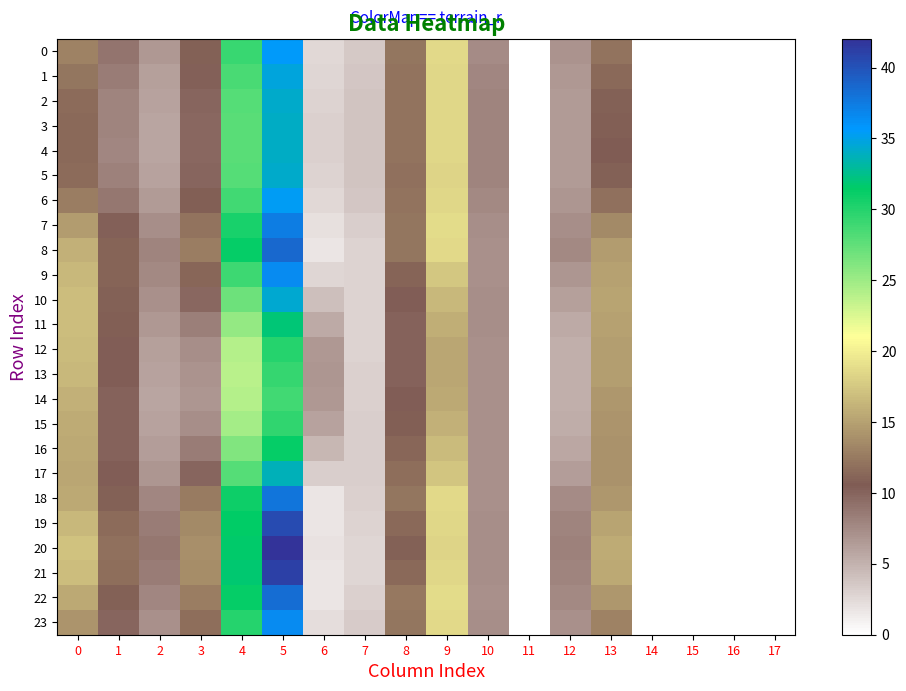

Reading left to right, list all the values displayed in this chart.

0: 0=13.0	1=9.0	2=6.6	3=10.9	4=29.2	5=35.5	6=2.5	7=3.5	8=12.2	9=18.6	10=7.5	11=0.0	12=6.9	13=12.1	14=0.0	15=0.0	16=0.0	17=0.0
1: 0=12.2	1=8.4	2=6.2	3=10.3	4=28.5	5=34.8	6=2.8	7=3.7	8=12.1	9=18.5	10=7.8	11=0.0	12=6.7	13=11.4	14=0.0	15=0.0	16=0.0	17=0.0
2: 0=11.6	1=8.0	2=6.0	3=9.9	4=28.0	5=34.3	6=2.9	7=3.8	8=12.0	9=18.4	10=7.9	11=0.0	12=6.5	13=10.9	14=0.0	15=0.0	16=0.0	17=0.0
3: 0=11.4	1=7.9	2=5.9	3=9.8	4=27.9	5=34.1	6=3.0	7=3.9	8=12.0	9=18.4	10=8.0	11=0.0	12=6.5	13=10.7	14=0.0	15=0.0	16=0.0	17=0.0
4: 0=11.3	1=7.9	2=5.9	3=9.8	4=27.8	5=34.0	6=3.0	7=3.9	8=12.0	9=18.4	10=8.0	11=0.0	12=6.4	13=10.6	14=0.0	15=0.0	16=0.0	17=0.0
5: 0=11.6	1=8.1	2=6.0	3=9.9	4=28.0	5=34.3	6=2.9	7=3.8	8=12.0	9=18.4	10=7.9	11=0.0	12=6.5	13=10.9	14=0.0	15=0.0	16=0.0	17=0.0
6: 0=12.7	1=8.8	2=6.5	3=10.7	4=28.7	5=35.3	6=2.6	7=3.6	8=12.0	9=18.5	10=7.6	11=0.0	12=6.8	13=11.8	14=0.0	15=0.0	16=0.0	17=0.0
7: 0=14.7	1=10.2	2=7.3	3=12.1	4=30.5	5=37.3	6=2.0	7=3.2	8=12.3	9=18.7	10=7.2	11=0.0	12=7.4	13=13.5	14=0.0	15=0.0	16=0.0	17=0.0
8: 0=15.9	1=11.1	2=7.9	3=12.8	4=31.2	5=38.7	6=1.7	7=2.9	8=12.2	9=18.7	10=7.2	11=0.0	12=7.6	13=14.7	14=0.0	15=0.0	16=0.0	17=0.0
9: 0=16.5	1=11.1	2=7.6	3=11.2	4=29.0	5=36.6	6=2.7	7=2.9	8=11.1	9=17.4	10=7.2	11=0.0	12=6.8	13=15.1	14=0.0	15=0.0	16=0.0	17=0.0
10: 0=16.8	1=11.0	2=7.2	3=9.7	4=27.1	5=34.5	6=4.1	7=2.8	8=10.5	9=16.5	10=7.2	11=0.0	12=6.1	13=15.2	14=0.0	15=0.0	16=0.0	17=0.0
11: 0=16.8	1=10.7	2=6.6	3=8.2	4=25.3	5=31.9	6=5.6	7=2.9	8=10.1	9=15.8	10=7.2	11=0.0	12=5.5	13=15.1	14=0.0	15=0.0	16=0.0	17=0.0
12: 0=16.6	1=10.4	2=6.2	3=7.2	4=24.1	5=29.9	6=6.6	7=2.9	8=10.0	9=15.4	10=7.2	11=0.0	12=5.2	13=14.9	14=0.0	15=0.0	16=0.0	17=0.0
13: 0=16.5	1=10.4	2=6.1	3=7.0	4=23.8	5=29.4	6=6.8	7=3.0	8=10.0	9=15.3	10=7.2	11=0.0	12=5.2	13=14.8	14=0.0	15=0.0	16=0.0	17=0.0
14: 0=16.0	1=10.1	2=5.8	3=6.9	4=24.0	5=28.8	6=6.6	7=3.1	8=10.4	9=15.5	10=7.2	11=0.0	12=5.1	13=14.4	14=0.0	15=0.0	16=0.0	17=0.0
15: 0=15.7	1=10.0	2=5.9	3=7.3	4=24.7	5=29.5	6=5.9	7=3.1	8=10.8	9=15.9	10=7.2	11=0.0	12=5.3	13=14.1	14=0.0	15=0.0	16=0.0	17=0.0
16: 0=15.5	1=10.1	2=6.3	3=8.4	4=26.2	5=31.3	6=4.7	7=3.1	8=11.2	9=16.6	10=7.2	11=0.0	12=5.7	13=14.0	14=0.0	15=0.0	16=0.0	17=0.0
17: 0=15.3	1=10.3	2=6.8	3=10.0	4=28.0	5=33.7	6=3.3	7=3.1	8=11.7	9=17.4	10=7.2	11=0.0	12=6.3	13=14.0	14=0.0	15=0.0	16=0.0	17=0.0
18: 0=15.6	1=10.9	2=7.8	3=12.6	4=31.0	5=37.9	6=1.7	7=3.0	8=12.3	9=18.6	10=7.2	11=0.0	12=7.5	13=14.4	14=0.0	15=0.0	16=0.0	17=0.0
19: 0=16.5	1=11.5	2=8.4	3=13.5	4=31.5	5=40.4	6=1.7	7=2.8	8=11.5	9=18.5	10=7.2	11=0.0	12=7.9	13=15.2	14=0.0	15=0.0	16=0.0	17=0.0
20: 0=17.1	1=11.9	2=8.8	3=13.9	4=31.7	5=42.0	6=1.9	7=2.6	8=10.9	9=18.4	10=7.3	11=0.0	12=8.1	13=15.7	14=0.0	15=0.0	16=0.0	17=0.0
21: 0=16.8	1=11.7	2=8.5	3=13.7	4=31.7	5=41.1	6=1.8	7=2.7	8=11.3	9=18.5	10=7.3	11=0.0	12=8.0	13=15.4	14=0.0	15=0.0	16=0.0	17=0.0
22: 0=15.6	1=10.9	2=7.8	3=12.7	4=31.2	5=38.3	6=1.7	7=3.0	8=12.4	9=18.8	10=7.2	11=0.0	12=7.6	13=14.4	14=0.0	15=0.0	16=0.0	17=0.0
23: 0=14.1	1=9.9	2=7.1	3=11.7	4=30.0	5=36.6	6=2.2	7=3.3	8=12.3	9=18.6	10=7.3	11=0.0	12=7.2	13=13.1	14=0.0	15=0.0	16=0.0	17=0.0